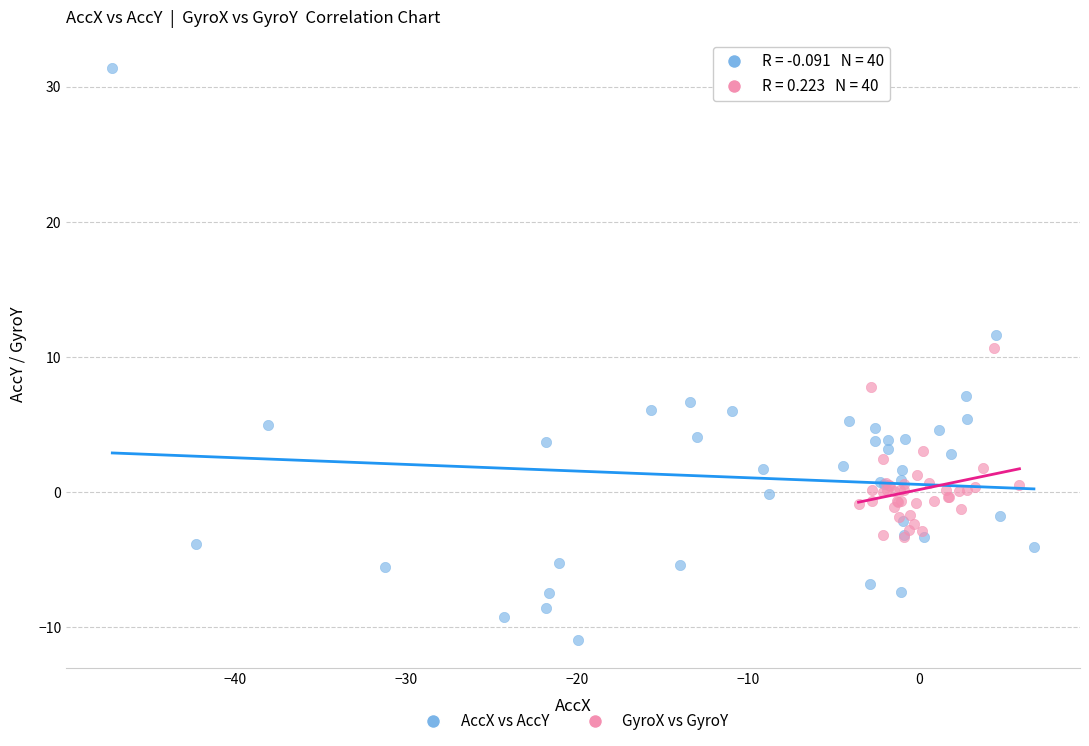

Which series reaches the minimum Y coordinate?

AccX vs AccY